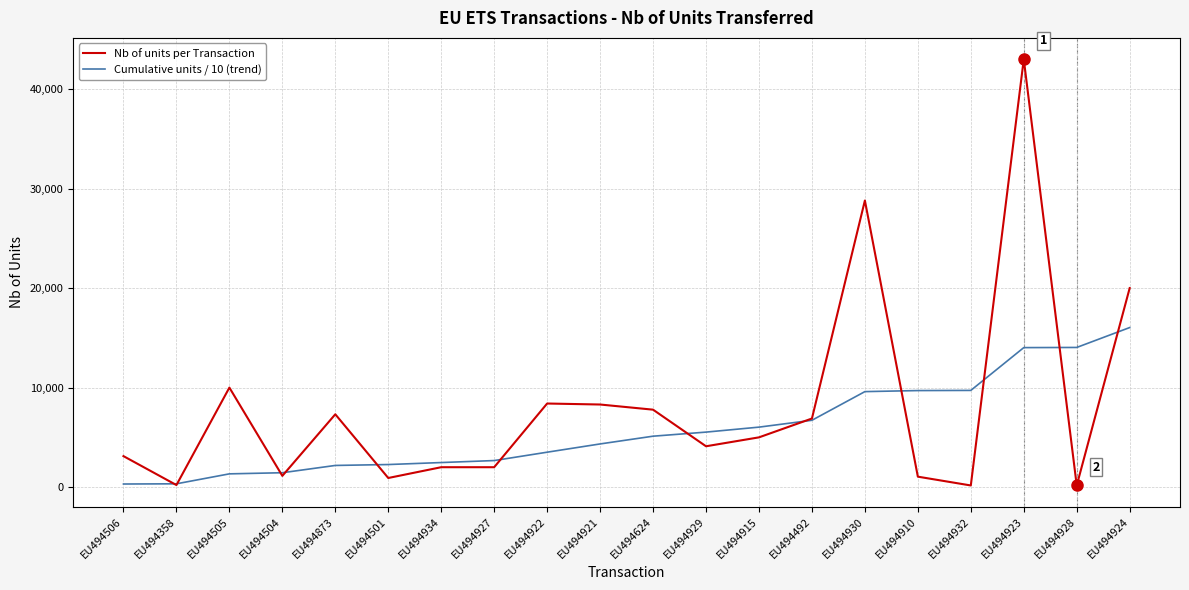

Which series has the largest range (max minus min)?

Nb of units per Transaction